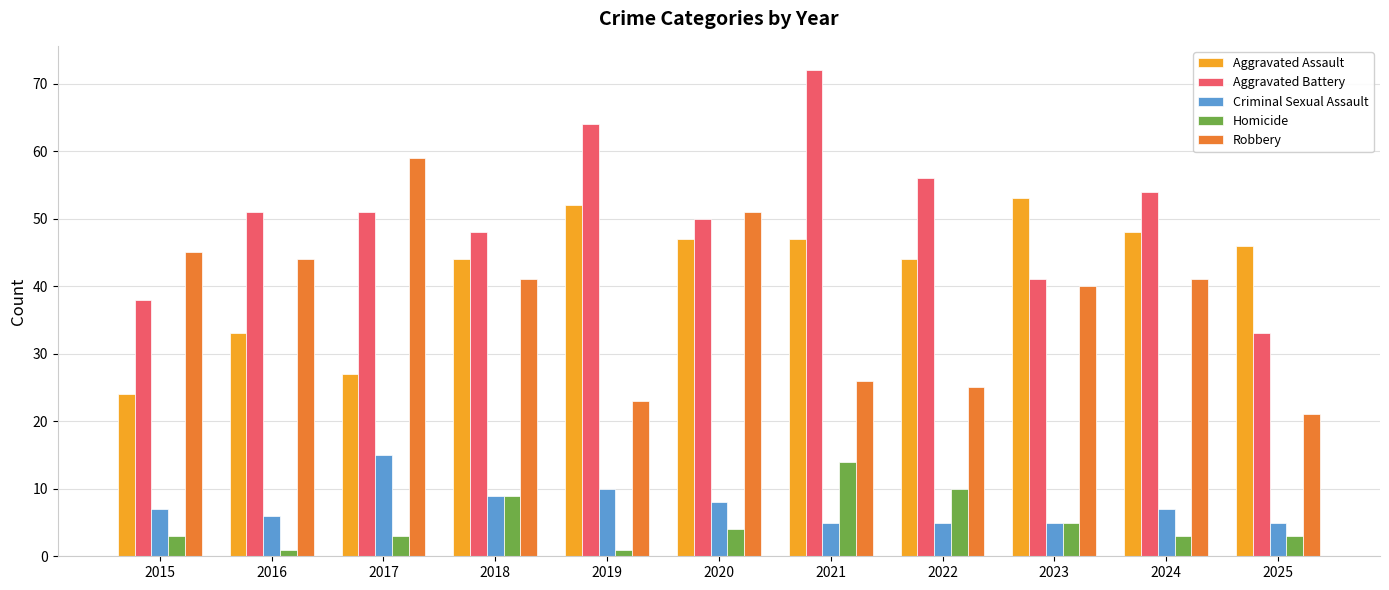

What is the highest value of the Criminal Sexual Assault series?

15